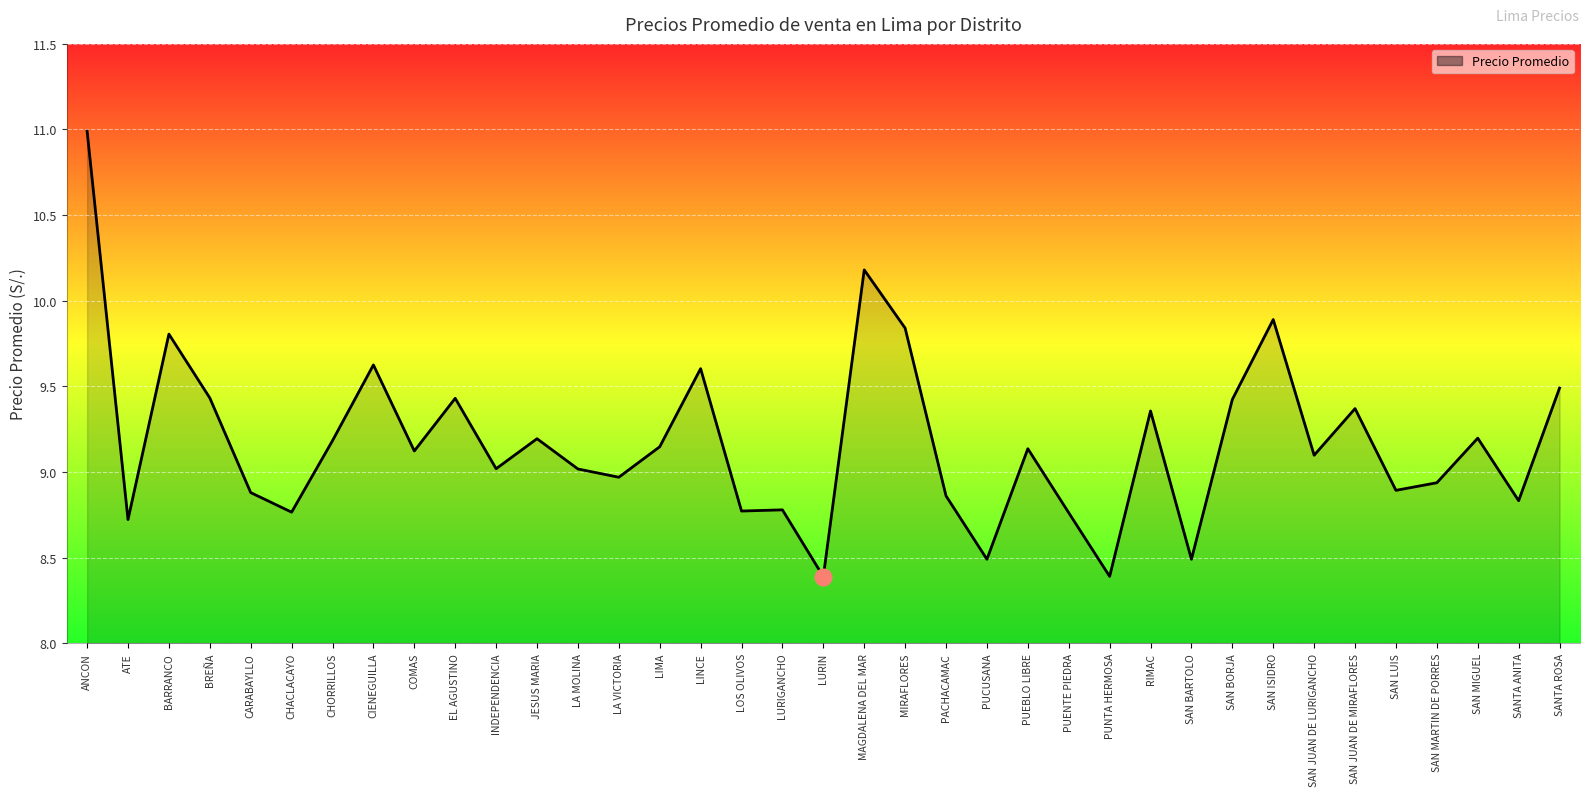

The value at LINCE is 9.6. True or false?

True